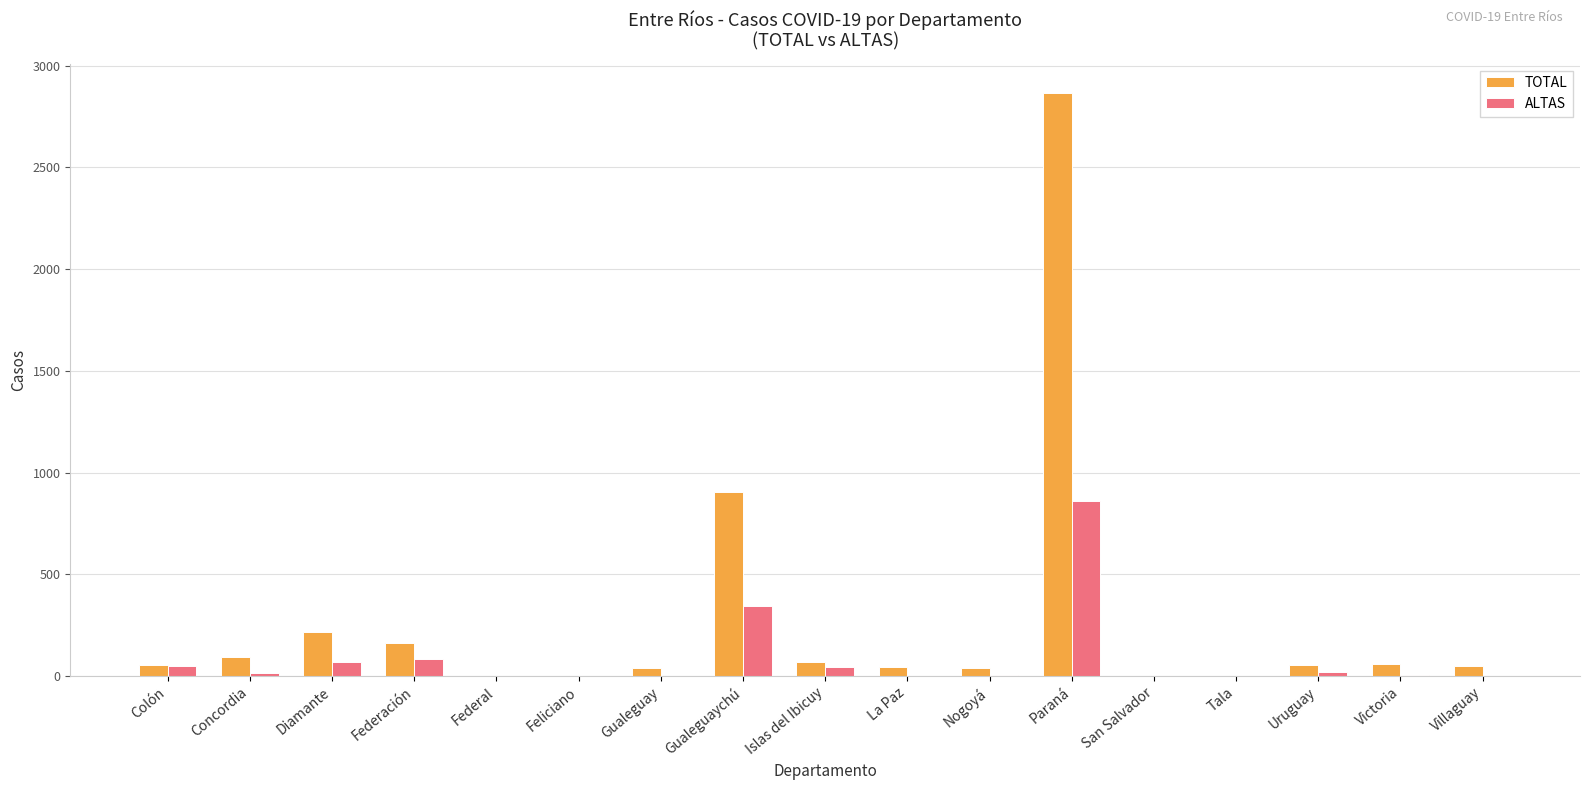

What is the total value across all series at Diamante?

286